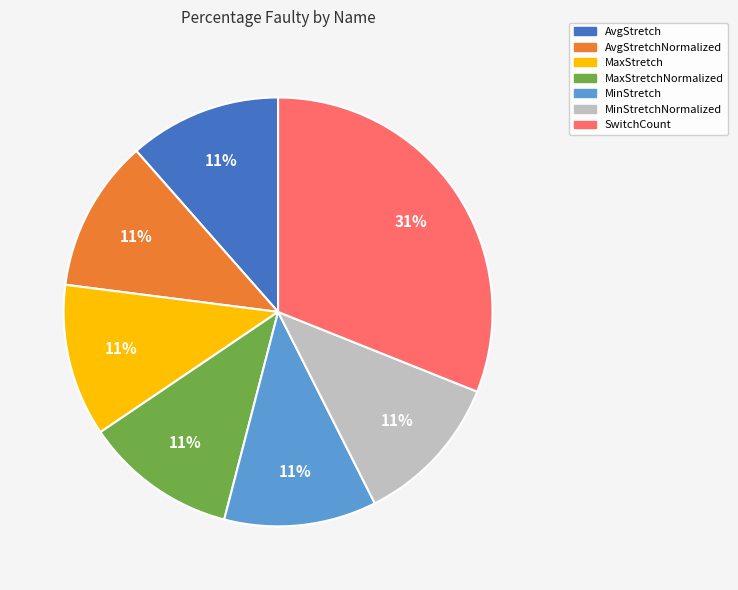

To the nearest percent, what is the average slice percentage?

14%